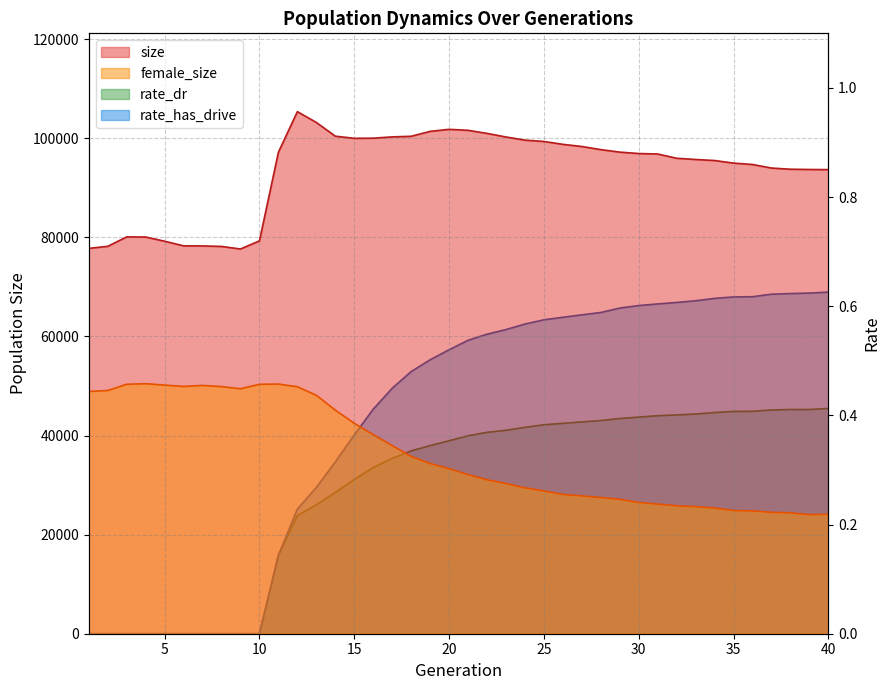

At which category does the chart reach its minimum across all series?

1